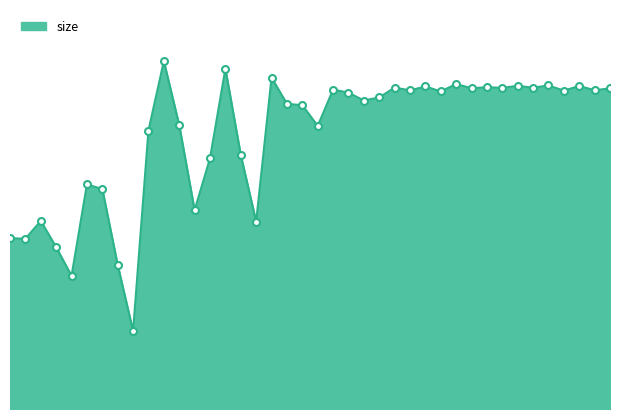

Where is the data nearest to the value 97551?

7